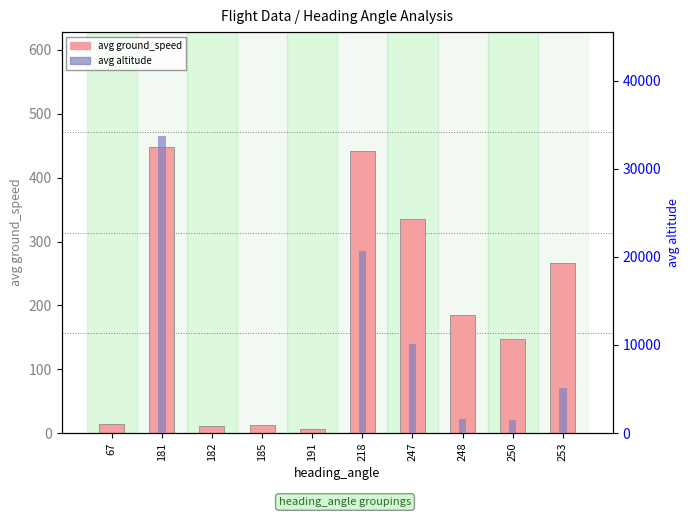

At how many categories does at least one series exceed 3410?

4